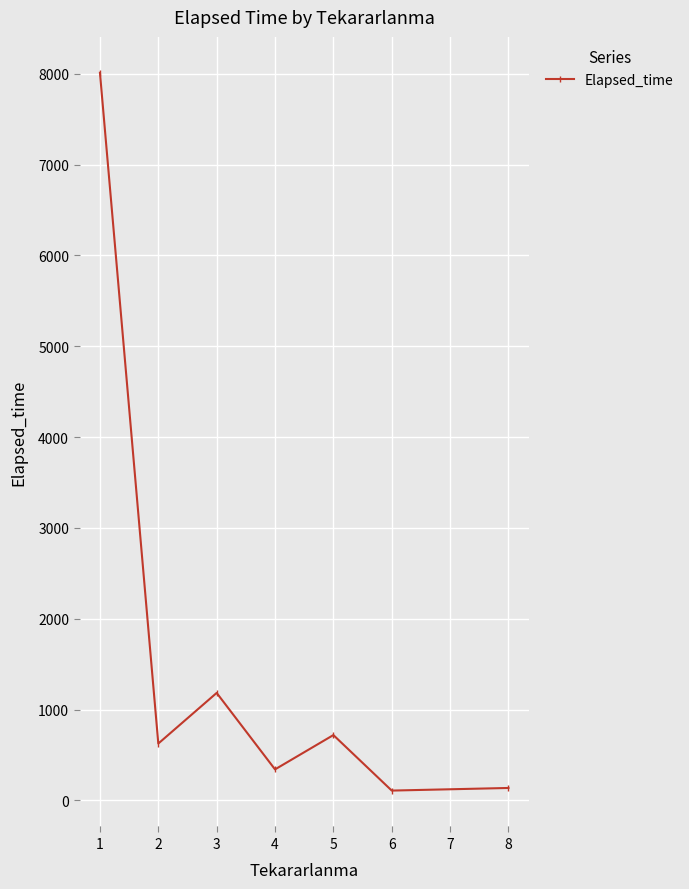

How many categories are shown in the chart?

7